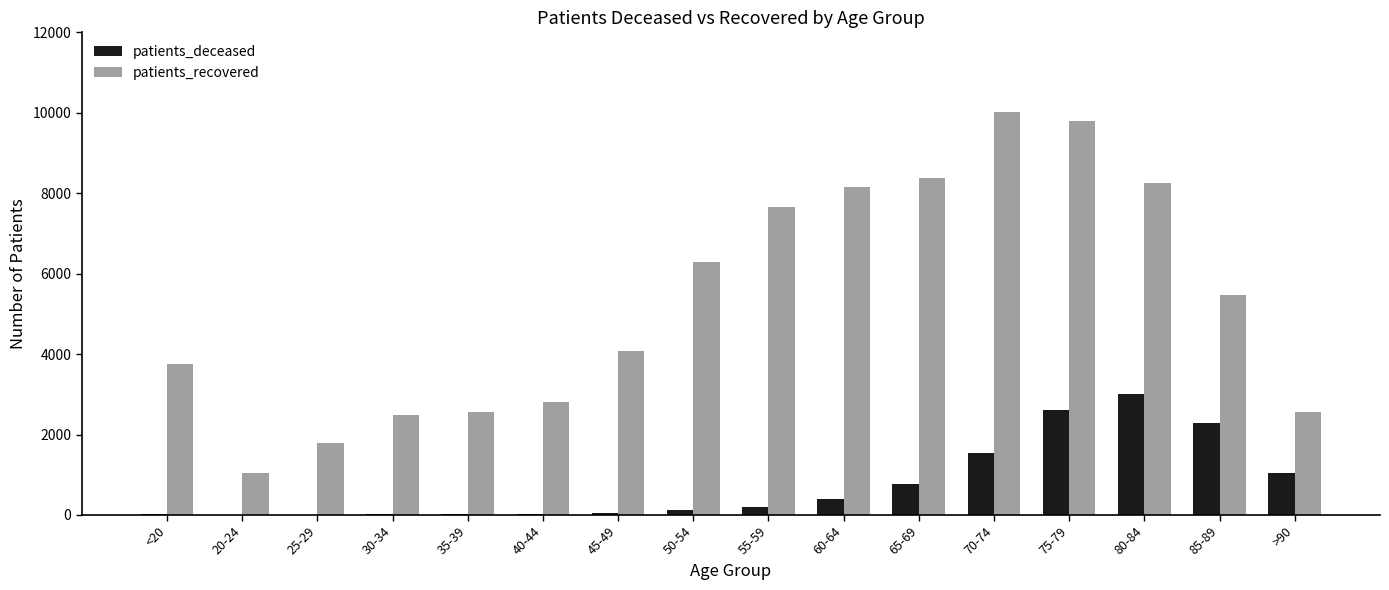

Which series changed the most between 75-79 and >90?

patients_recovered